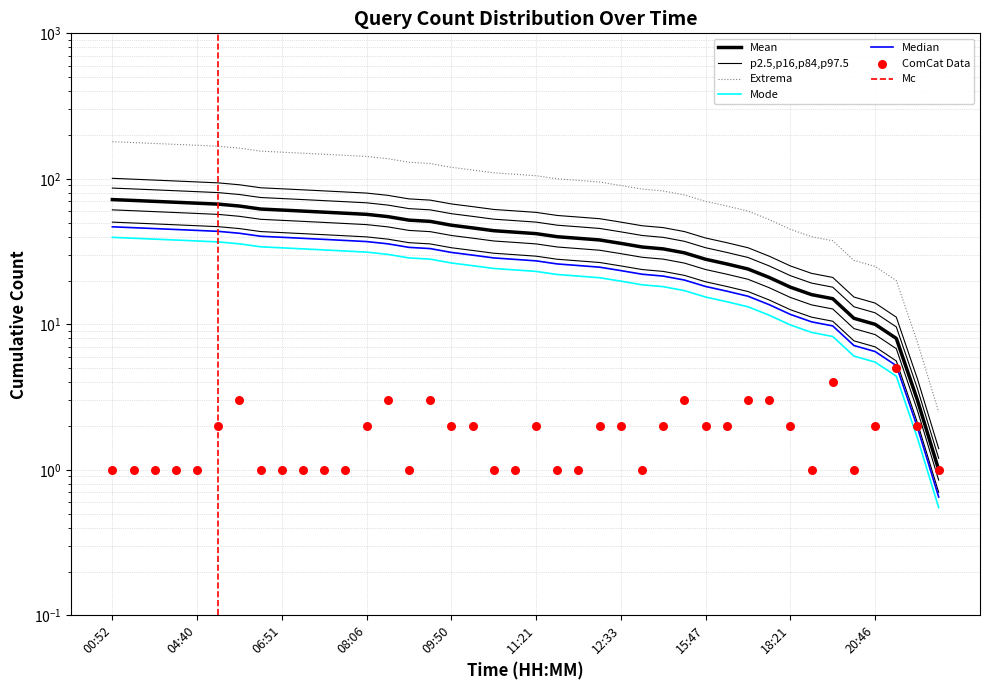

What is the change in value from 09:40 to 10:11?

-1